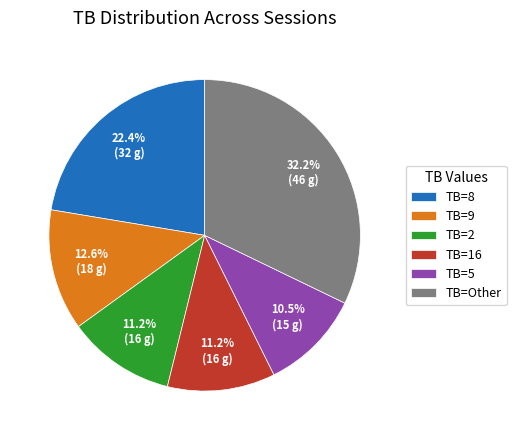

What percentage is NOT represented by TB=Other?

67.8%